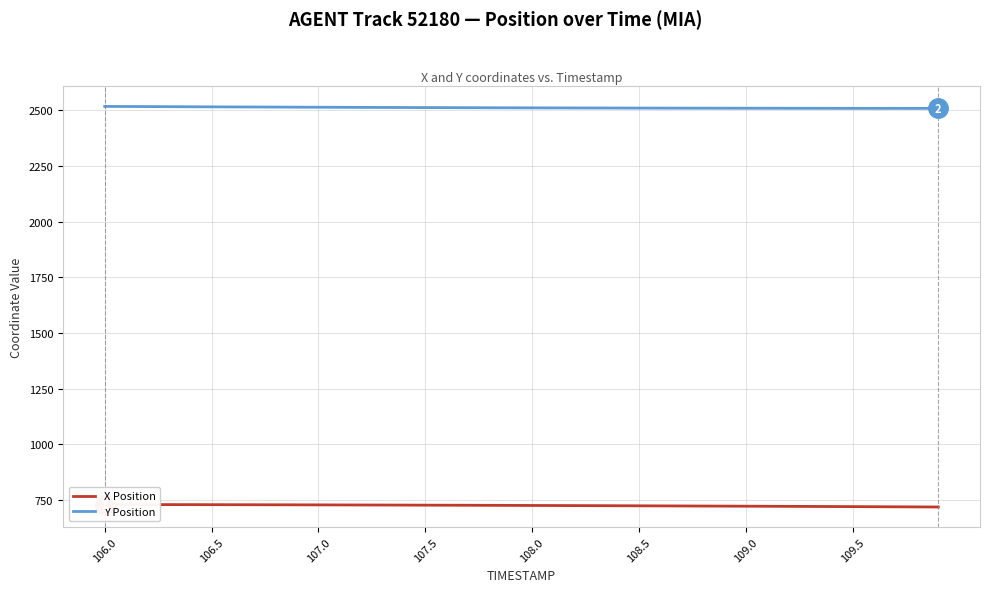

What is the label of the 34th point from the right?

109.0